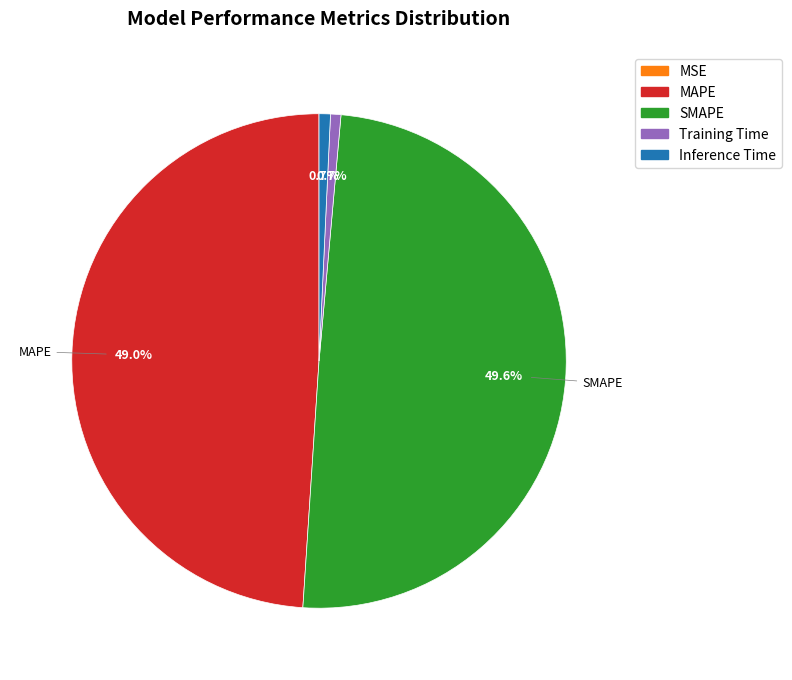

Which slice is the largest?

SMAPE